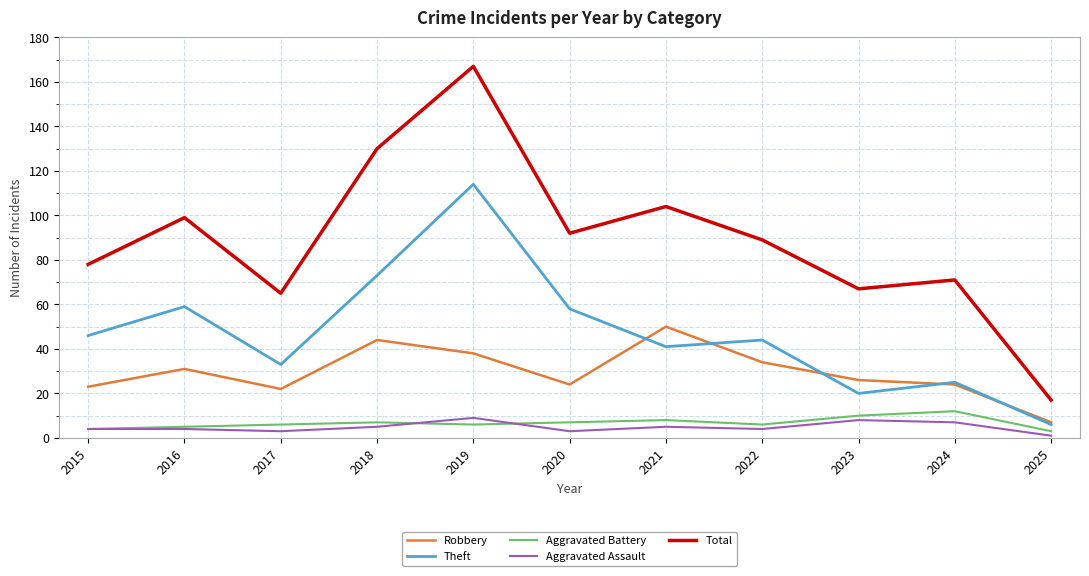

What is the highest value of the Total series?

167